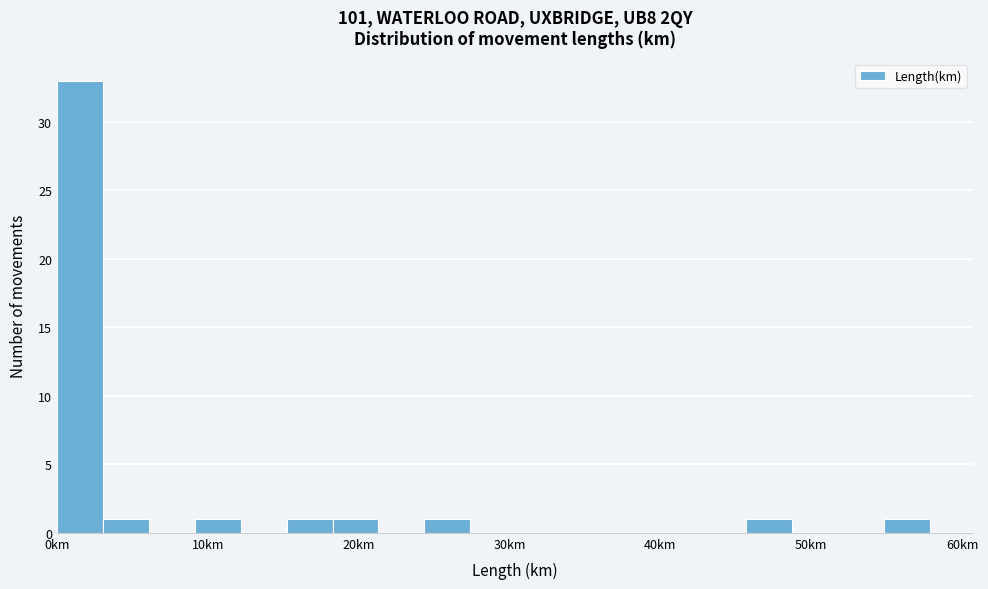

Around what value on the x-axis is the tallest bar? Give the approximate position of its centre, as read against the axis.

2